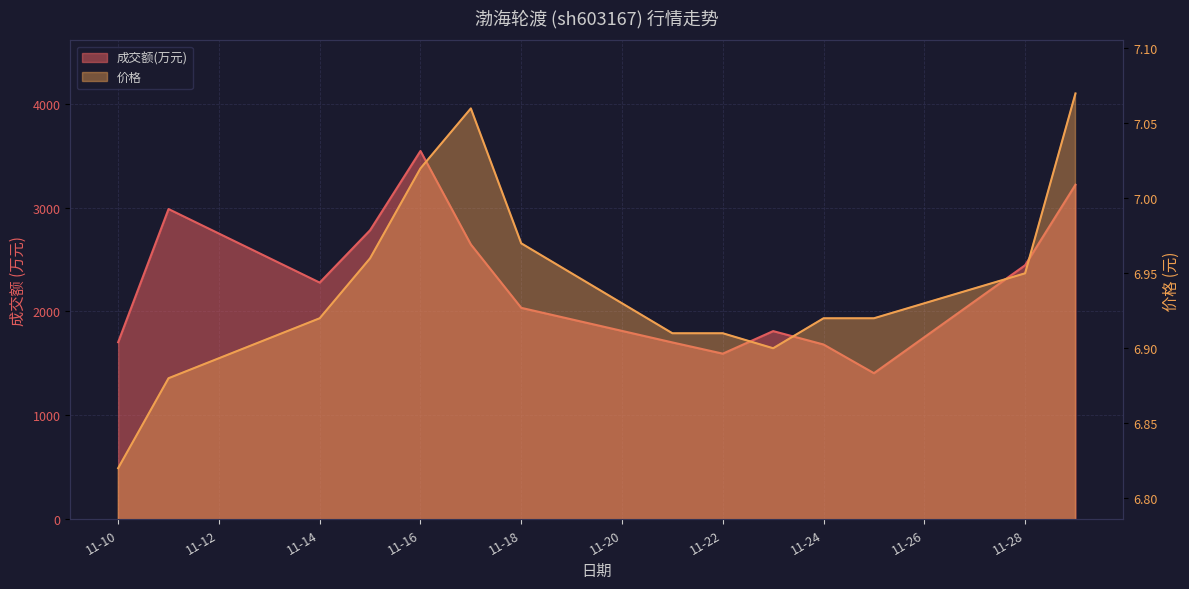

The value of 成交额(万元) at 2022-11-15 is 2782.0. True or false?

True